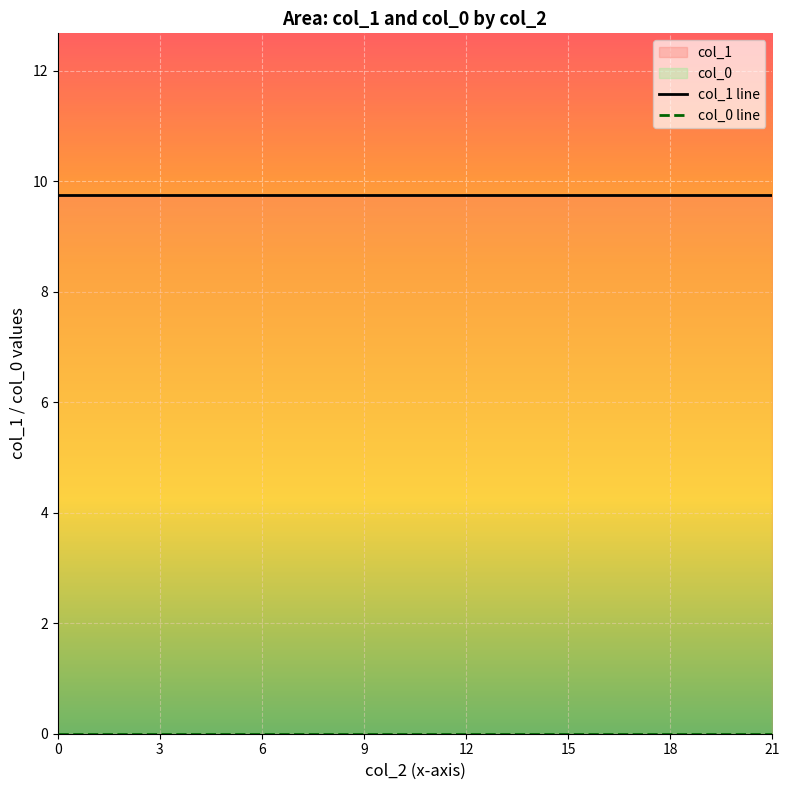

True or false: col_0 line and col_1 line intersect in this chart.

False